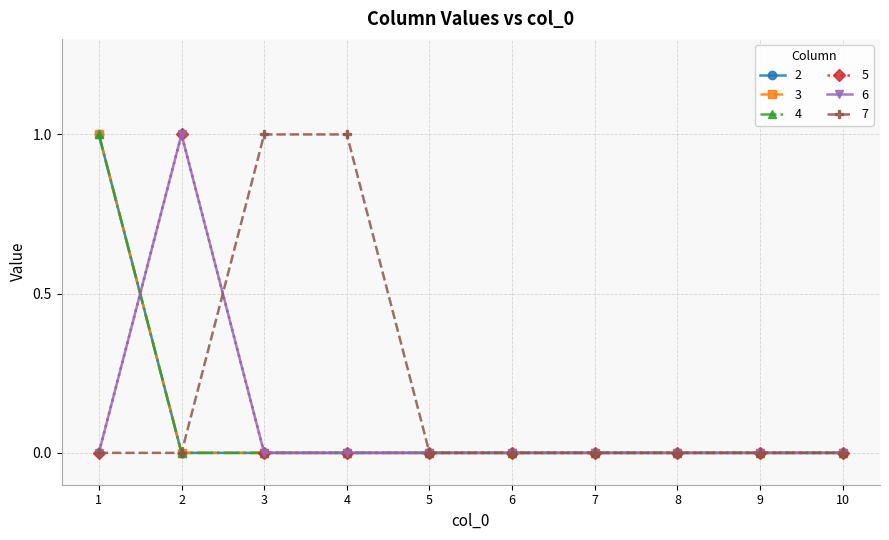

Is this an area chart (filled region under the line)?

No